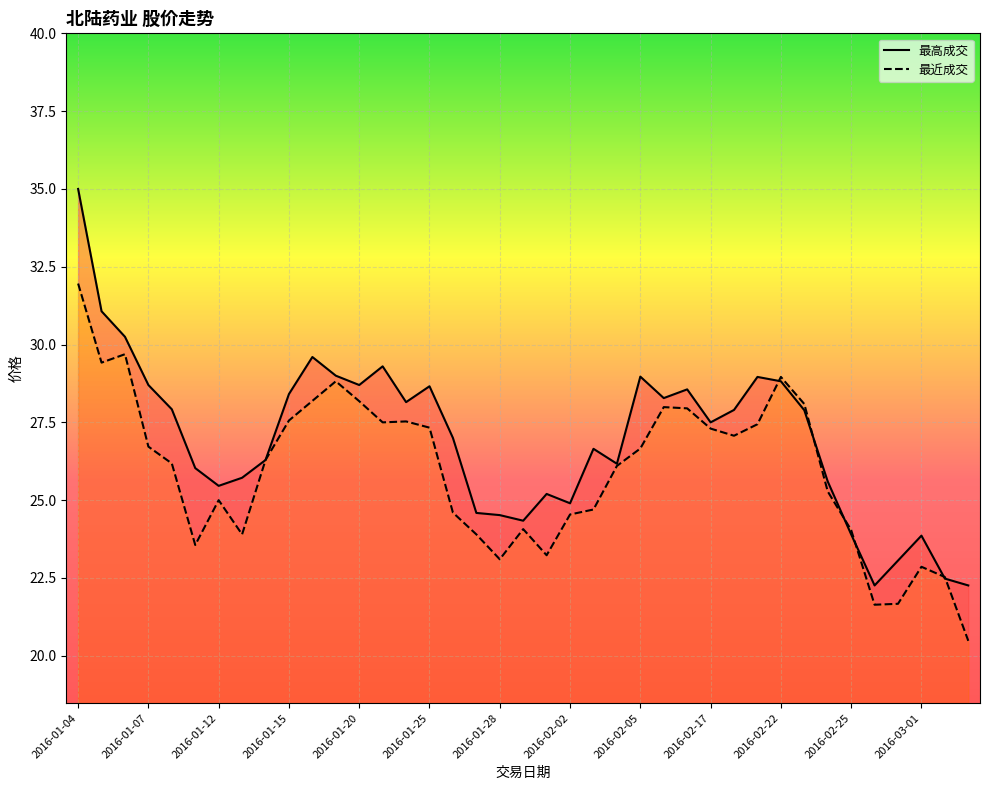

At which category does 最近成交 reach its first local valley?

2016-01-05